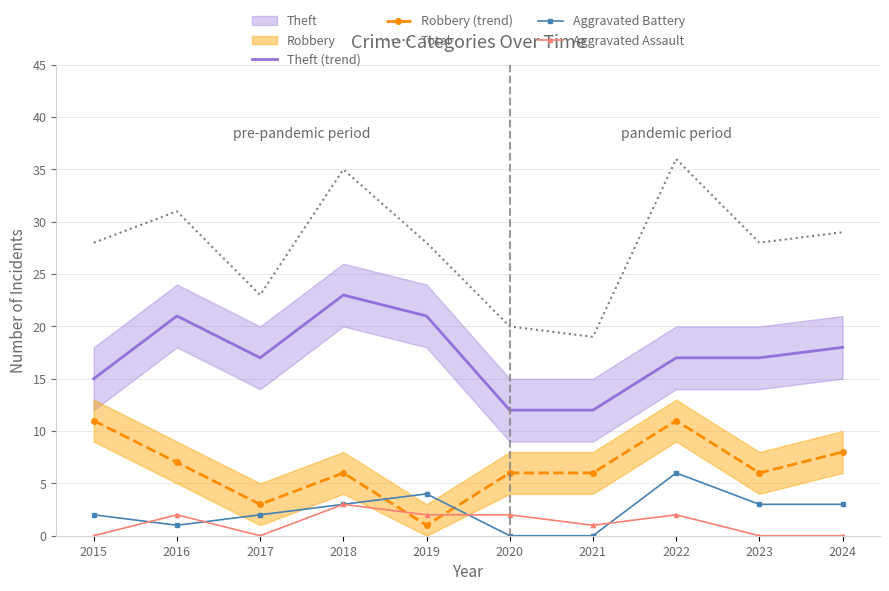

Between 2018 and 2021, which series saw the biggest shift?

Total